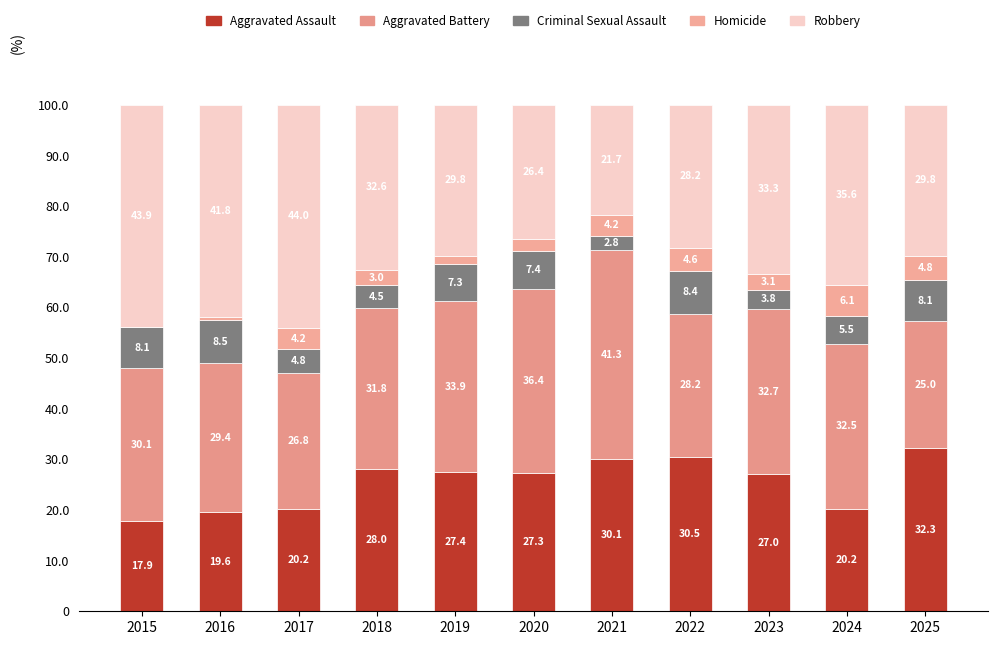

How many distinct data groups are displayed?

5